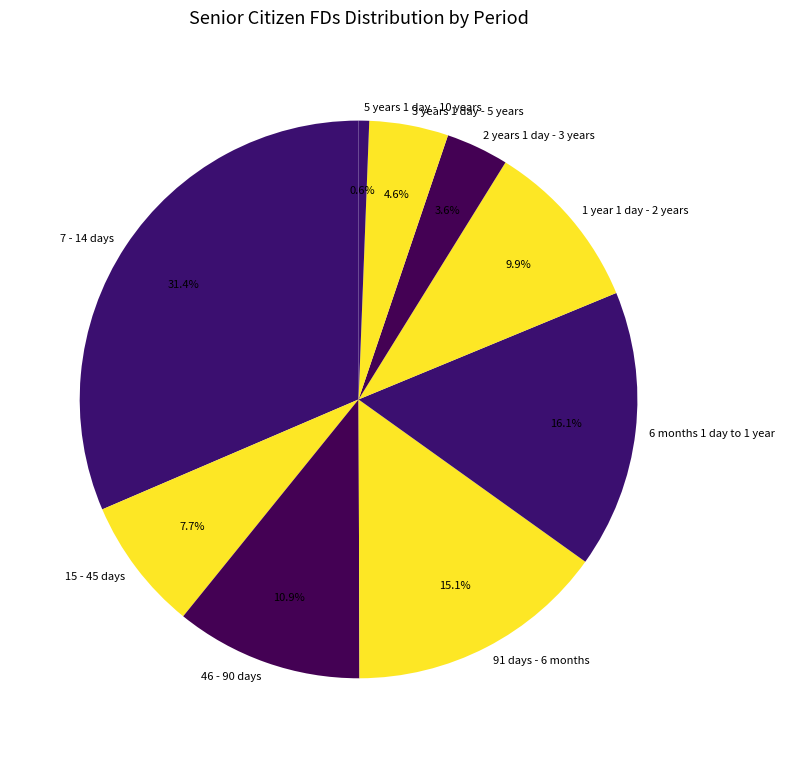

To the nearest percent, what is the difference between the largest and smallest slice percentages?

31%